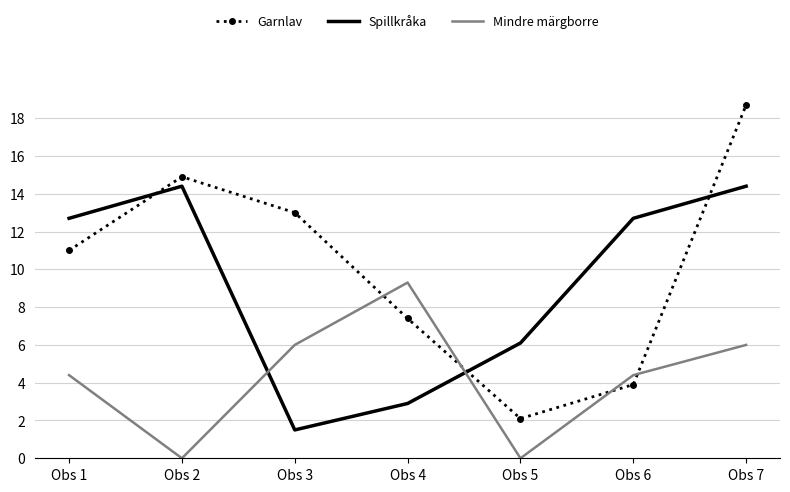

What is the spread (max minus min) of values at Obs 5?

6.1